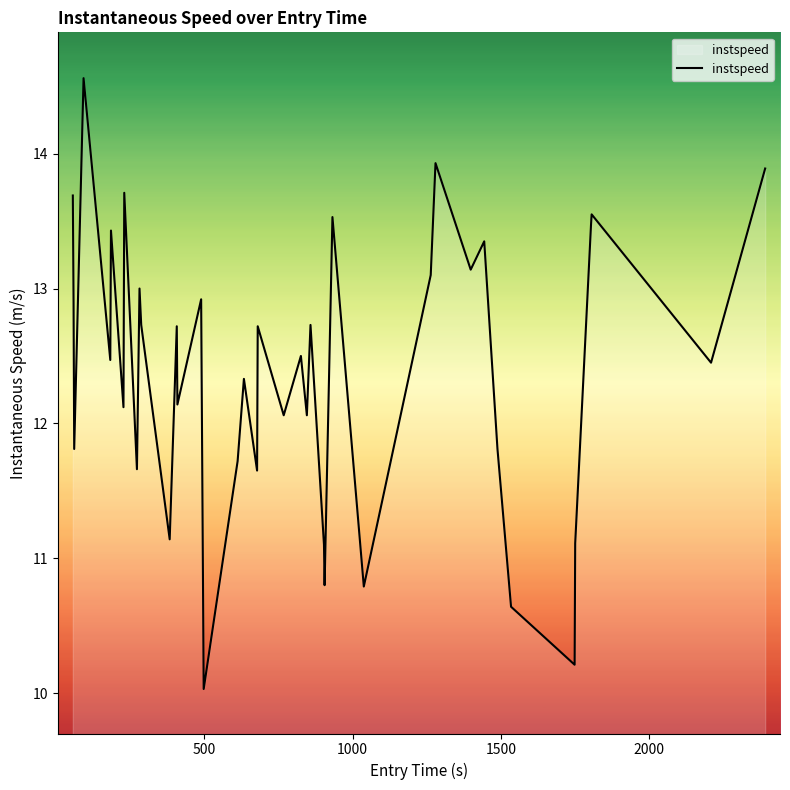

Does the chart have visible grid lines?

No